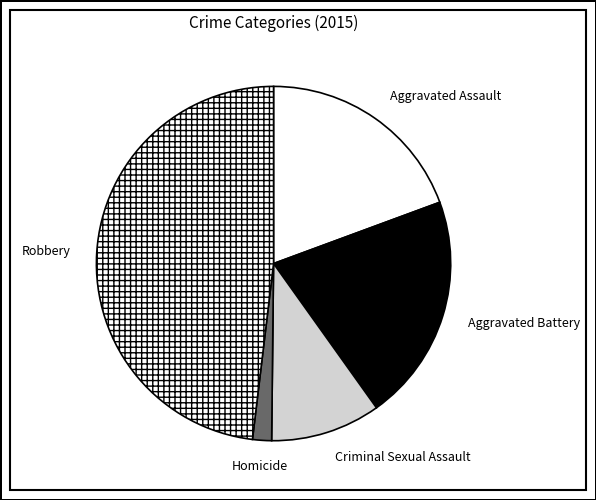

Combined, do Robbery and Aggravated Battery account for over 50%?

Yes